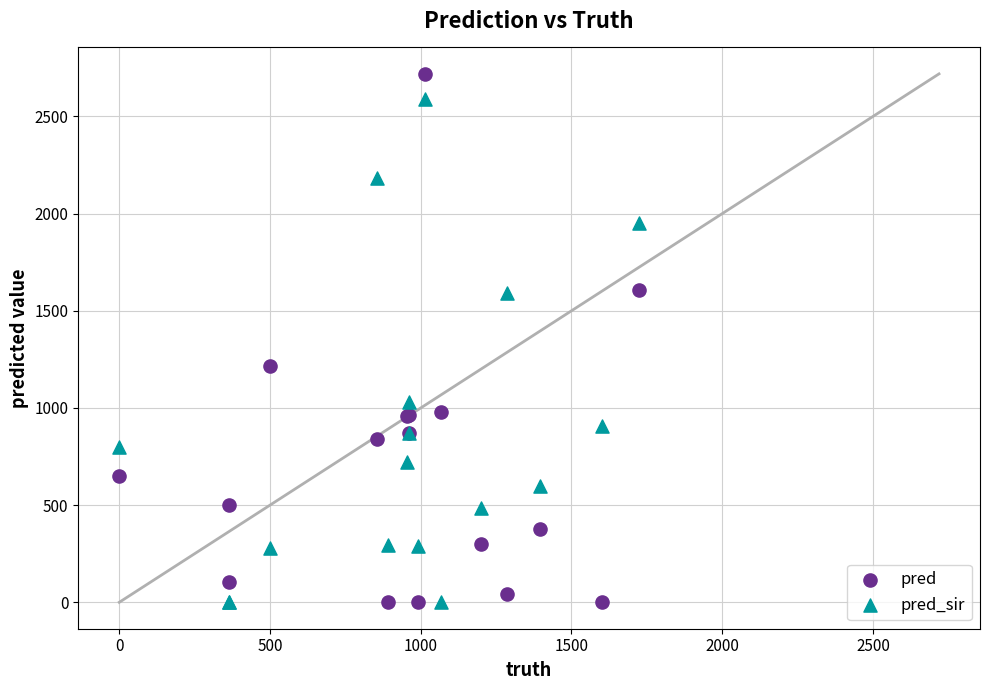

What are all the series names shown in the legend?

pred, pred_sir